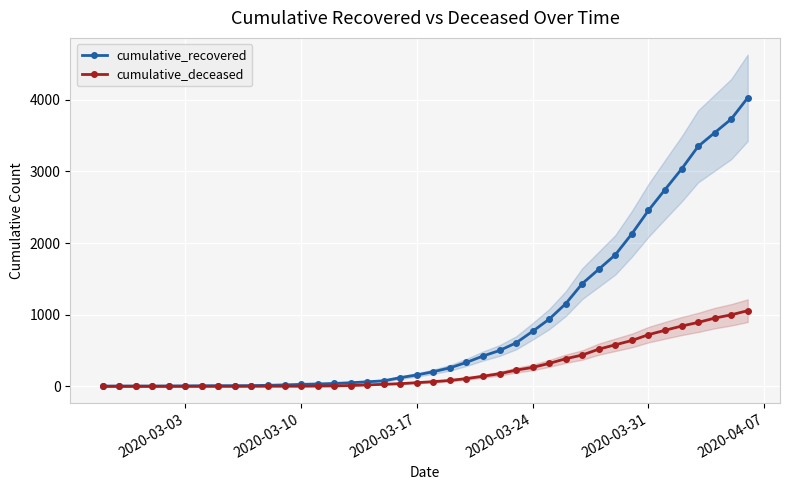

How many data points in cumulative_recovered are less than 204?

20